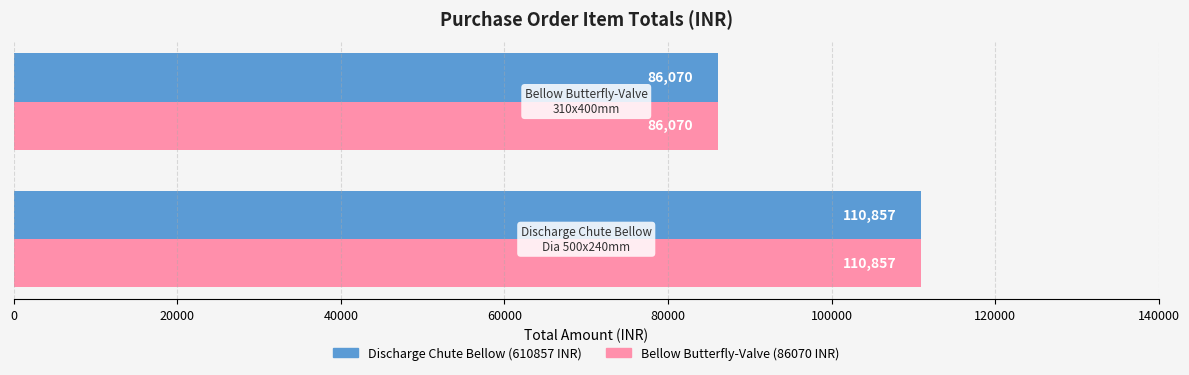

What is the maximum value shown in the chart?

110857